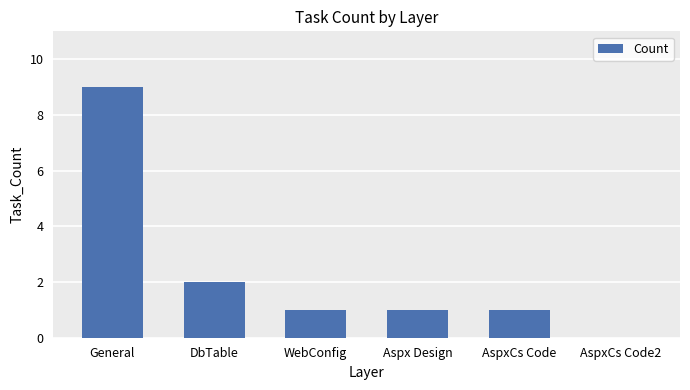

What is the greatest value displayed?

9